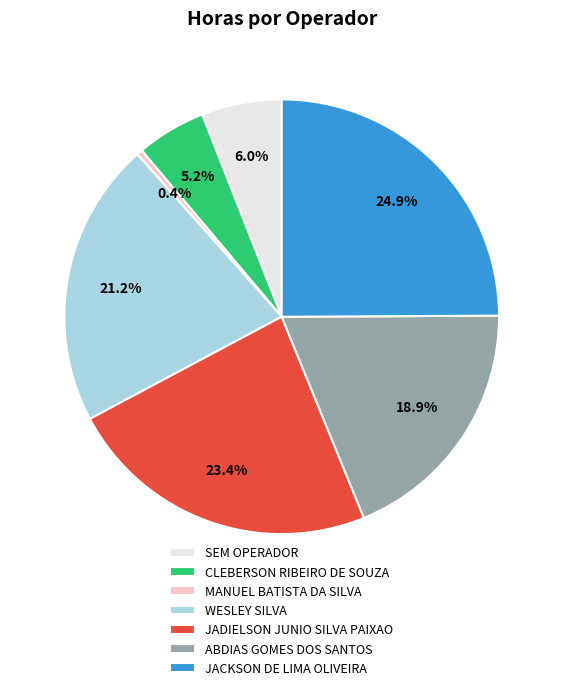

Rank the categories by value from highest to lowest.

JACKSON DE LIMA OLIVEIRA, JADIELSON JUNIO SILVA PAIXAO, WESLEY SILVA, ABDIAS GOMES DOS SANTOS, SEM OPERADOR, CLEBERSON RIBEIRO DE SOUZA, MANUEL BATISTA DA SILVA